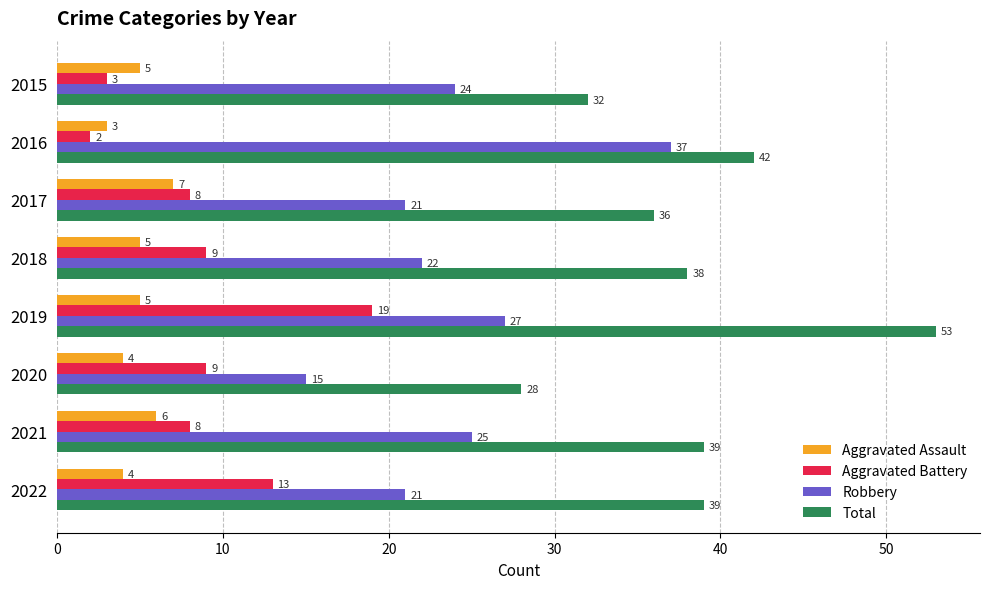

Read the Robbery value at 2022, to the nearest 10.

20